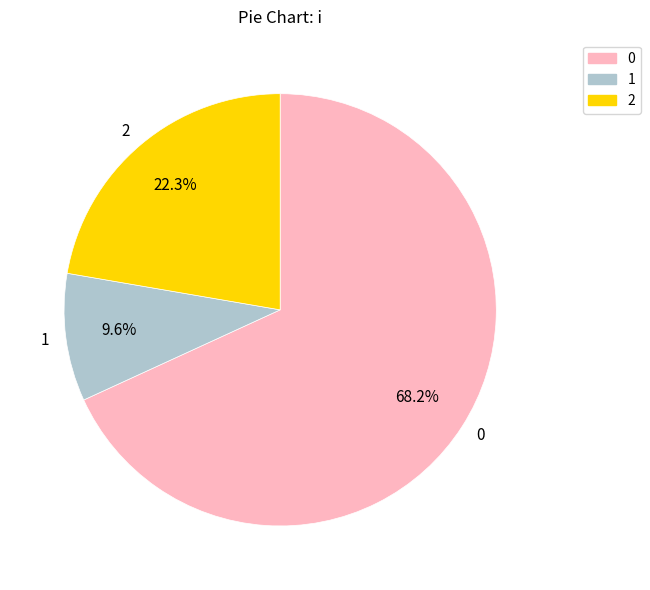

To the nearest percent, what is the difference between the 2 and 0 slice percentages?

46%